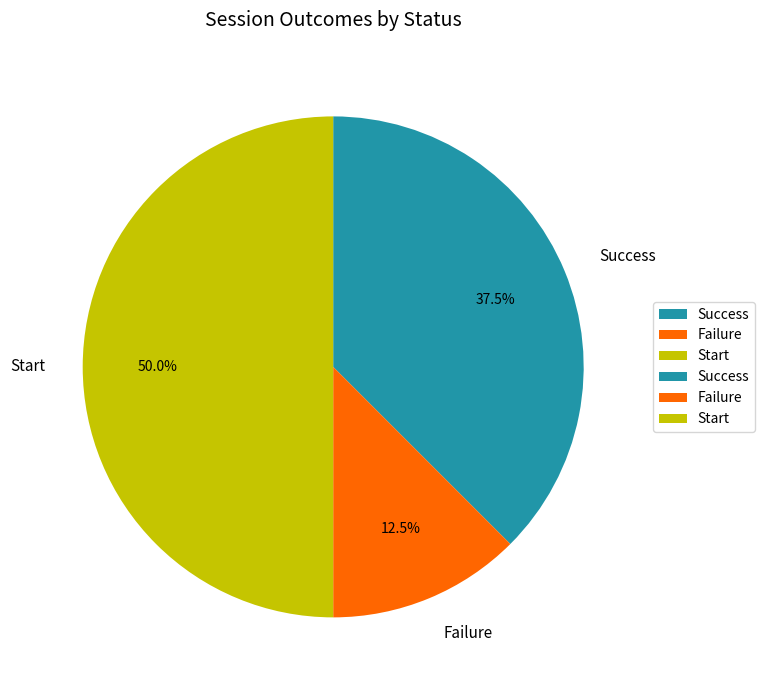

Which has a higher value, Failure or Start?

Start